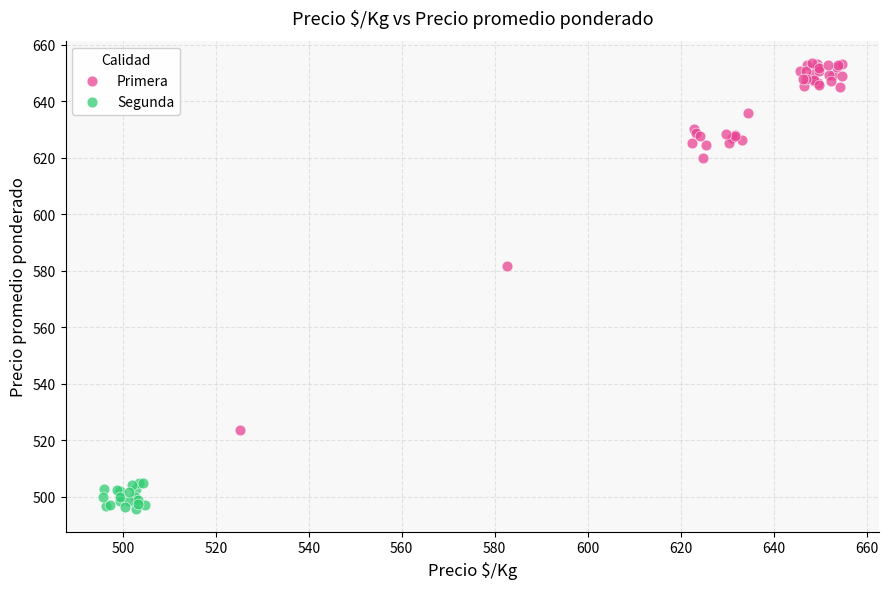

Which series contains the highest Y value?

Primera